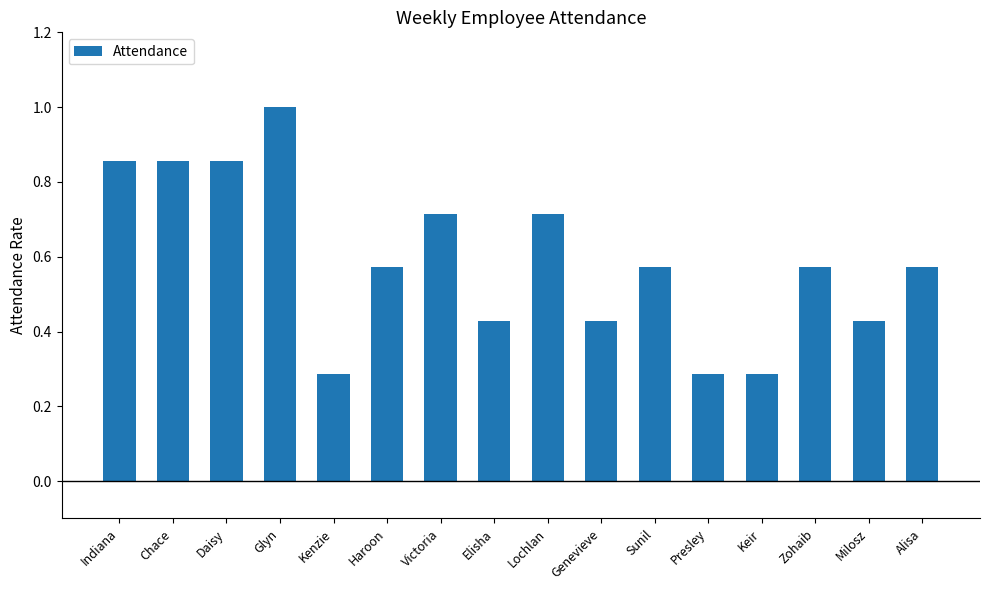

What is the greatest value displayed?

1.0